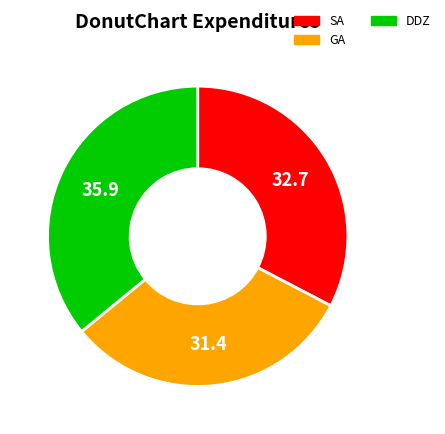

Is it true that SA is 40% of the pie?

False